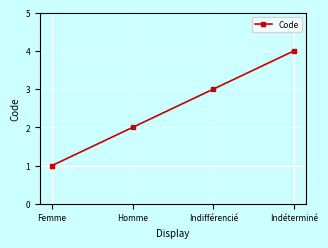

Does the chart display data point markers on the line(s)?

Yes